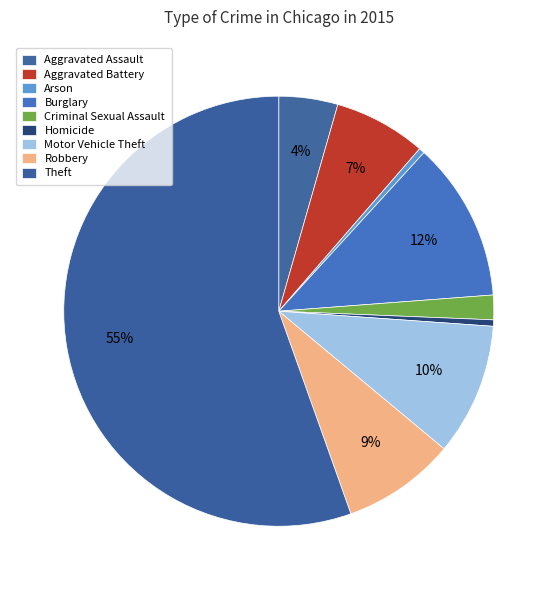

What is the ratio of the value at Arson to the value at Aggravated Battery?

0.1